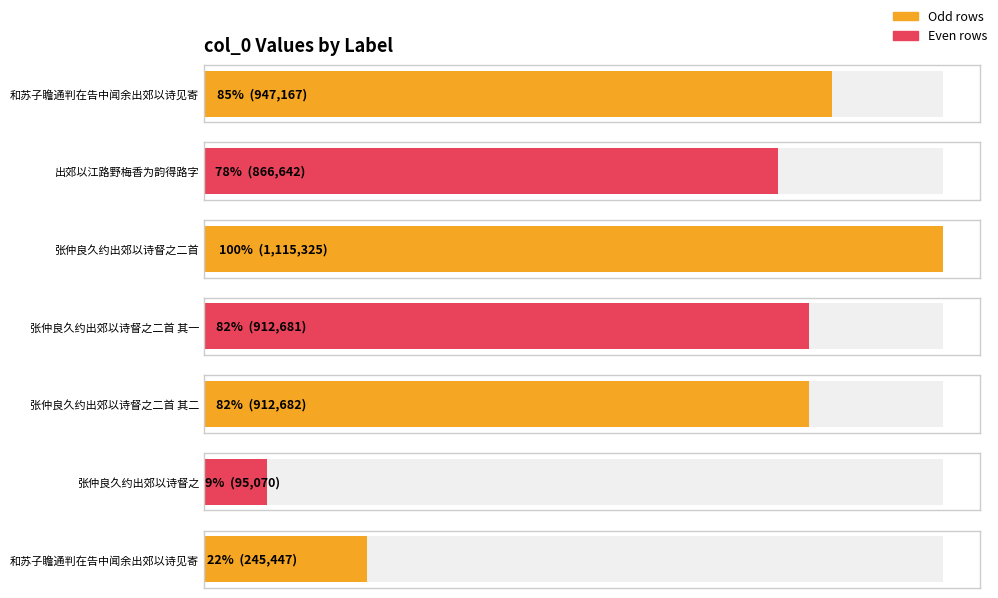

What is the sum of the values at 和苏子瞻通判在告中闻余出郊以诗见寄 and 出郊以江路野梅香为韵得路字?

1112089